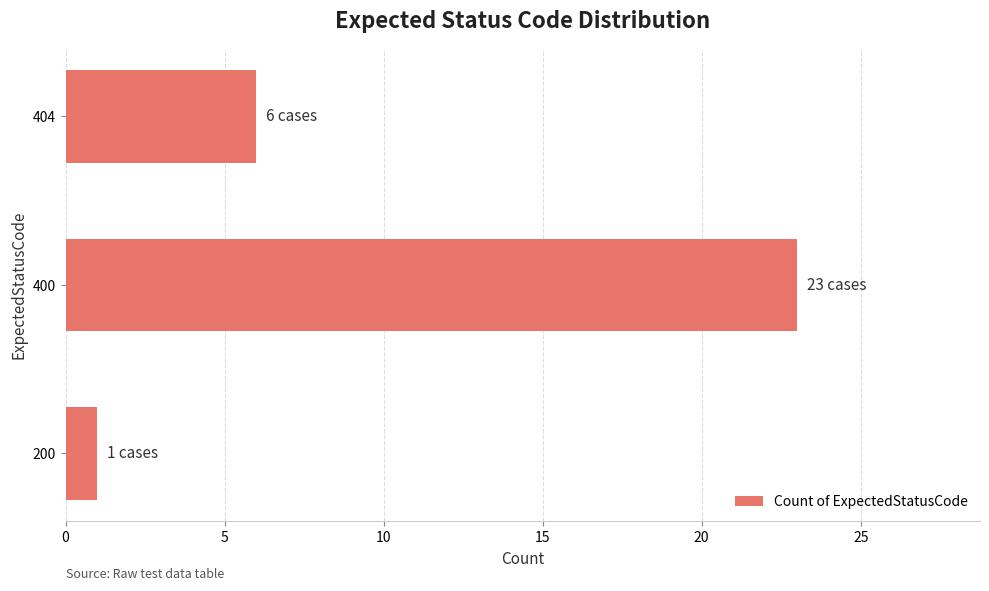

Reading top to bottom, extract all data points from this chart.

6	23	1